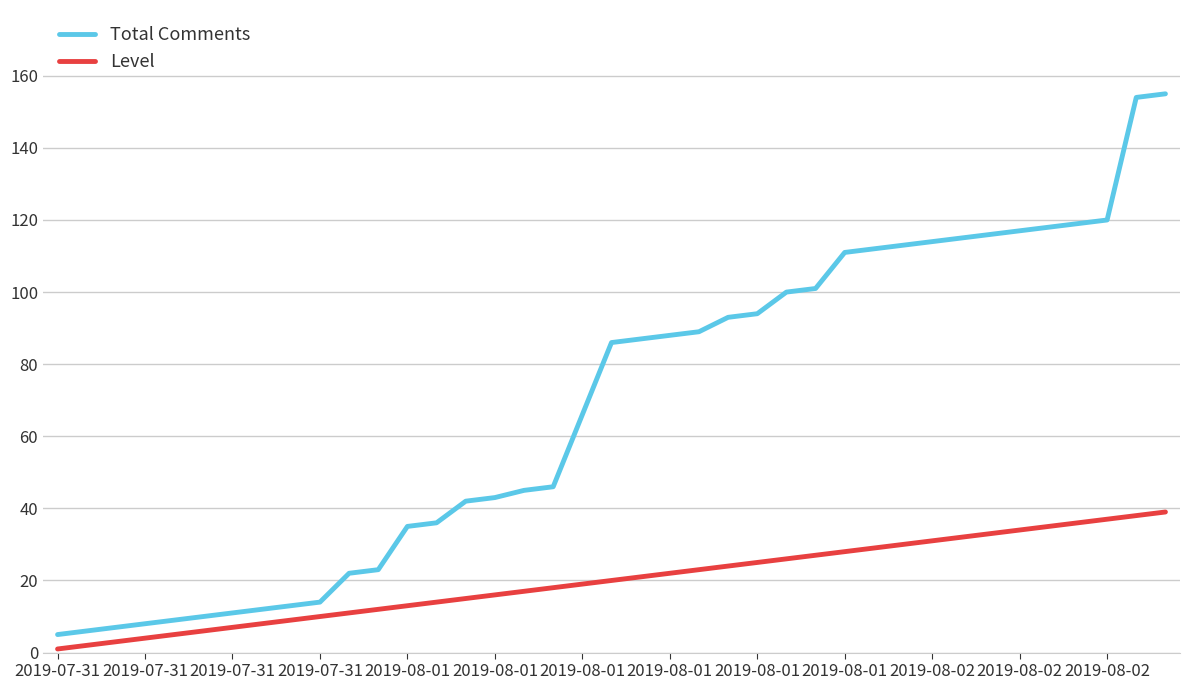

True or false: Total Comments and Level intersect in this chart.

False